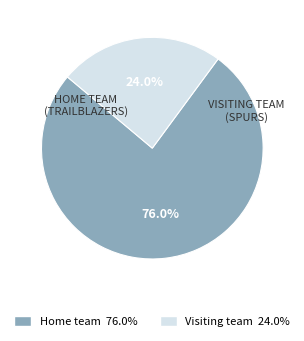

Is there a majority slice in this chart?

Yes